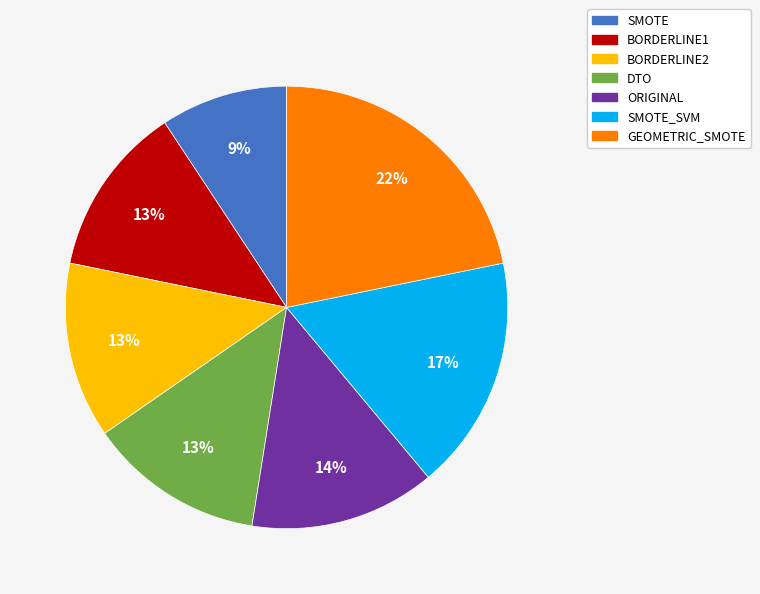

What is the ratio of the value at SMOTE to the value at DTO?

0.7